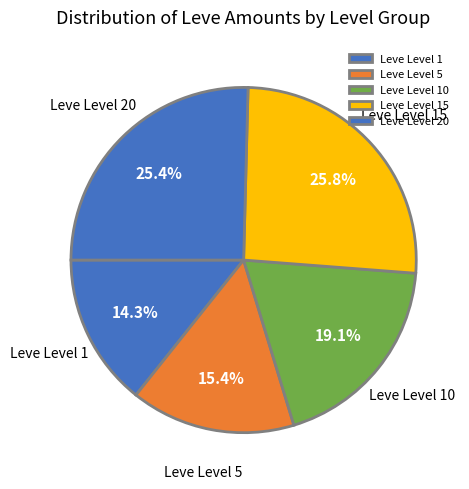

How many segments does this pie chart have?

5